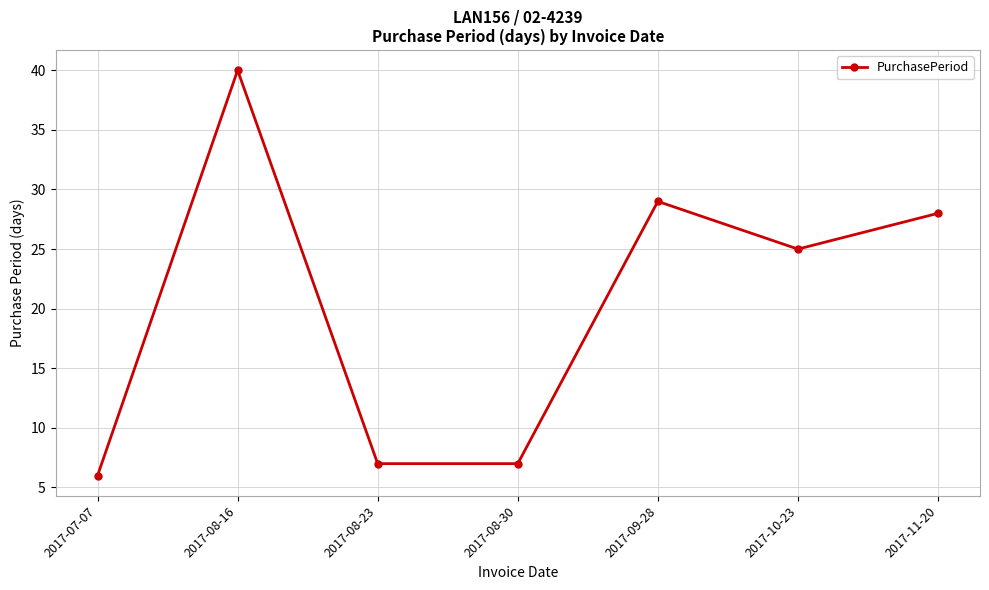

At which category does the chart reach its minimum across all series?

2017-07-07